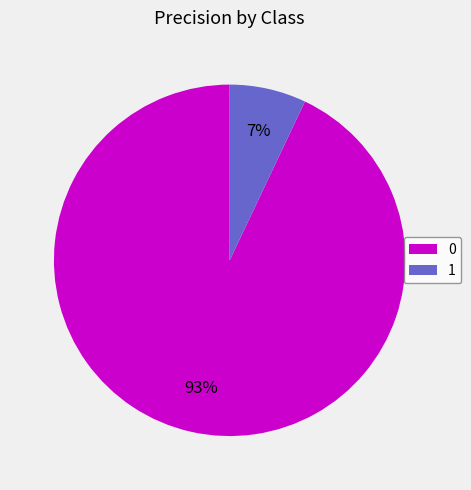

Is the sum of 0 and 1 greater than half?

Yes